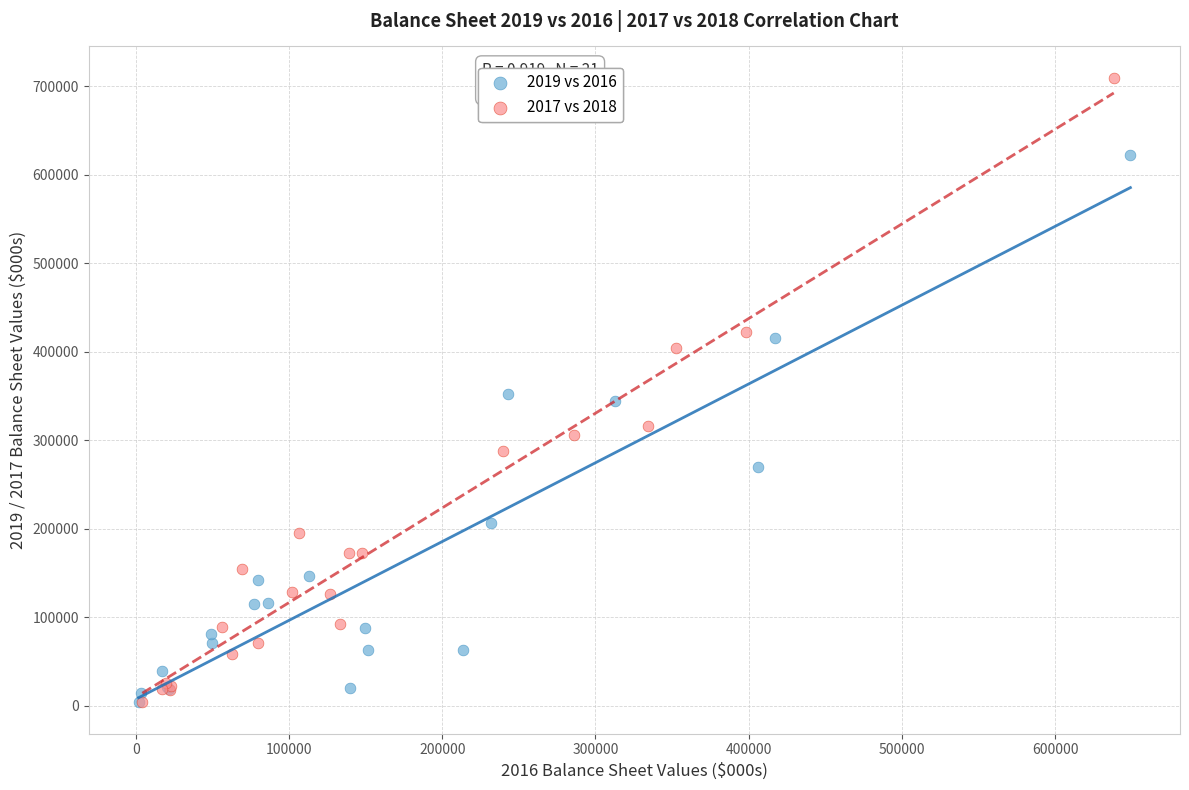

What are all the series names shown in the legend?

2019 vs 2016, 2017 vs 2018